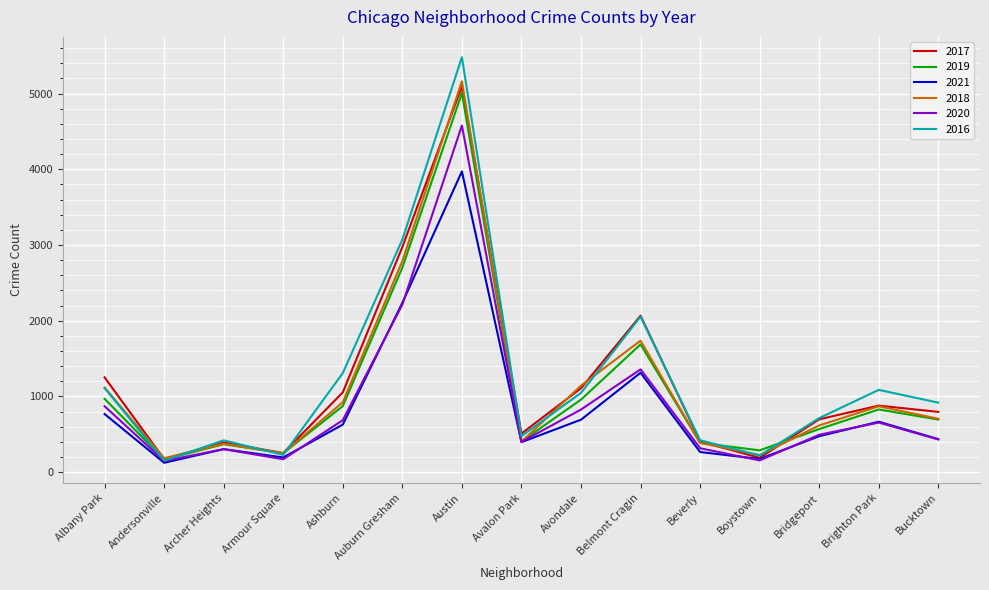

At which category is the sum across all series the highest?

Austin